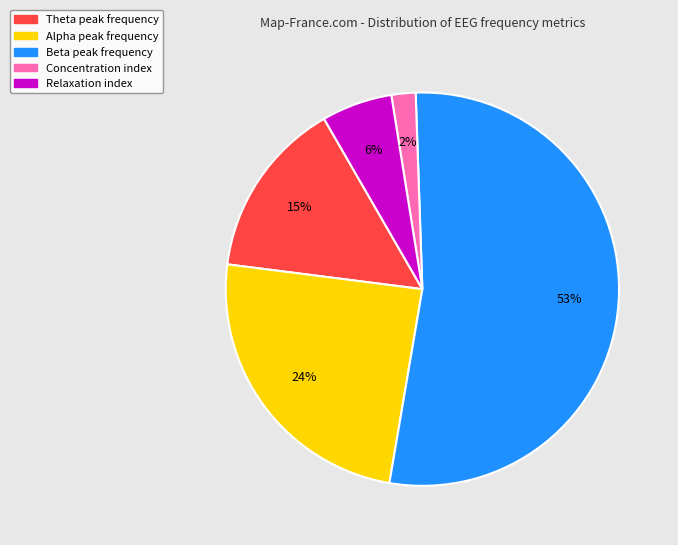

What is the smallest slice in the pie chart?

Concentration index